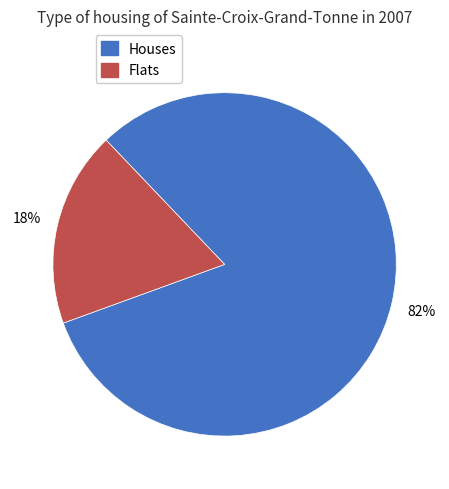

To the nearest percent, what is the average slice percentage?

50%